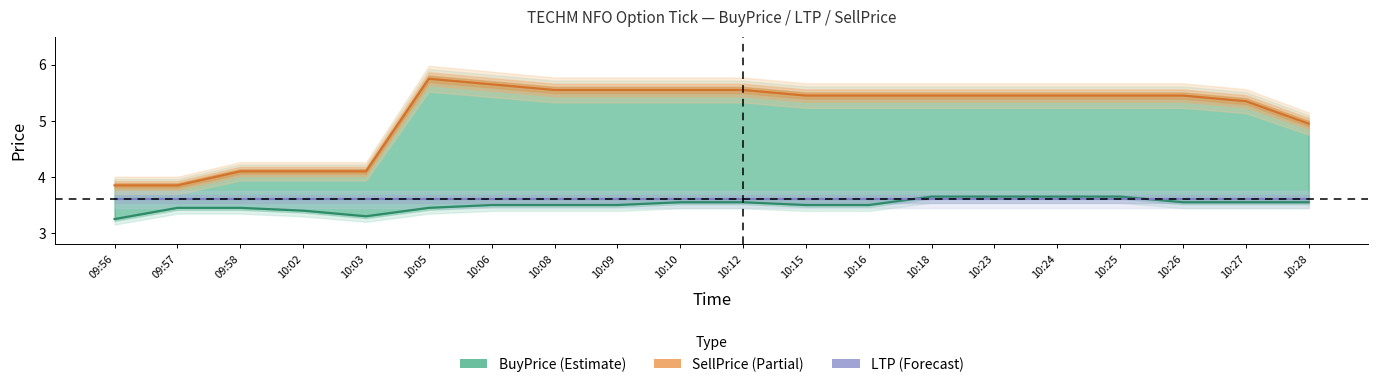

Count the number of categories in the chart.

20